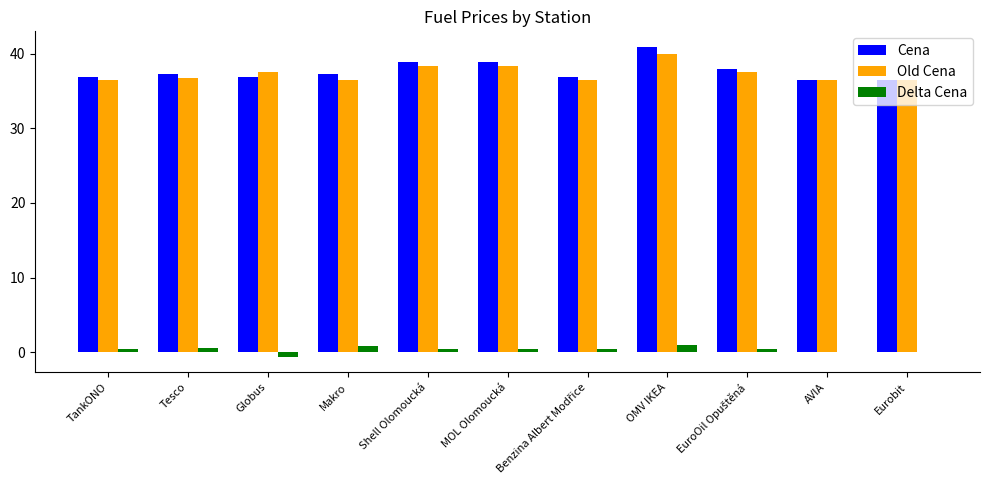

What is the total value across all series at Makro?

74.6